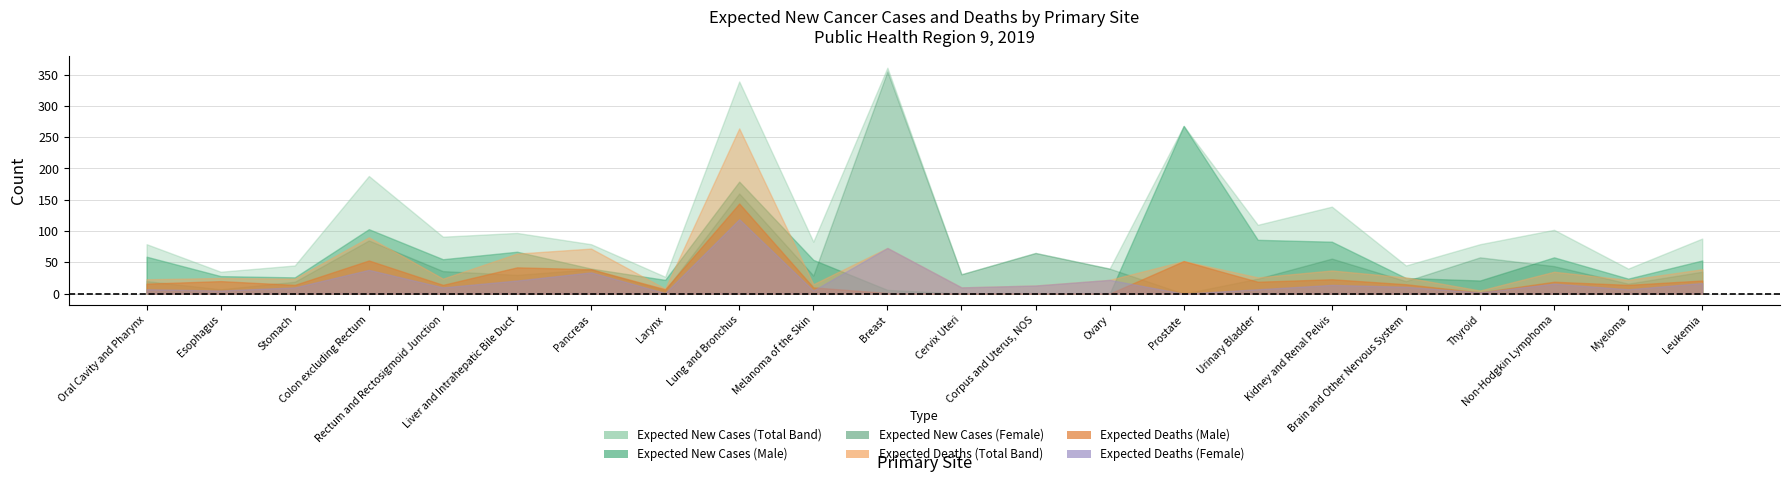

Where is the first local minimum for Expected Deaths (Female)?

Esophagus